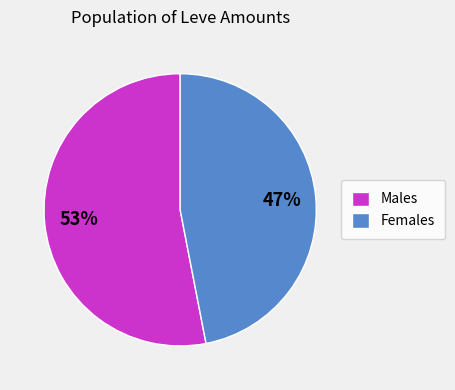

What is the largest slice in the pie chart?

Males